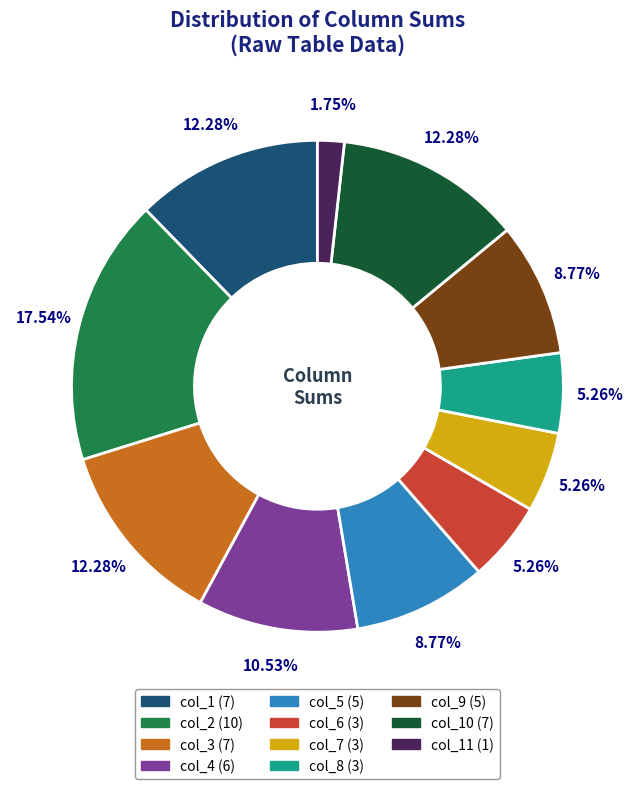

Is there a majority slice in this chart?

No